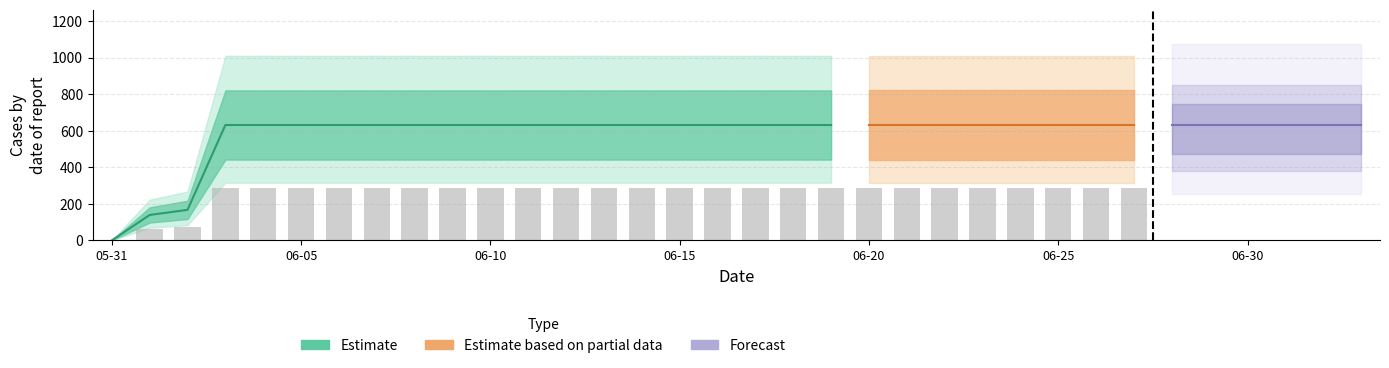

Is it true that the value at 2020-06-12 is 230?

False